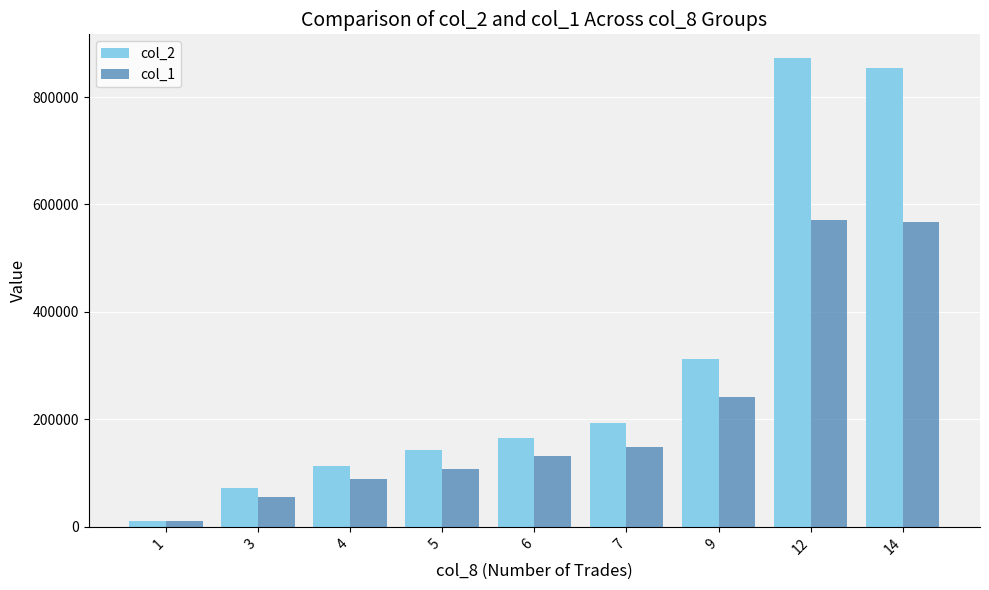

At 3, list the series in order from largest to smallest.

col_2, col_1